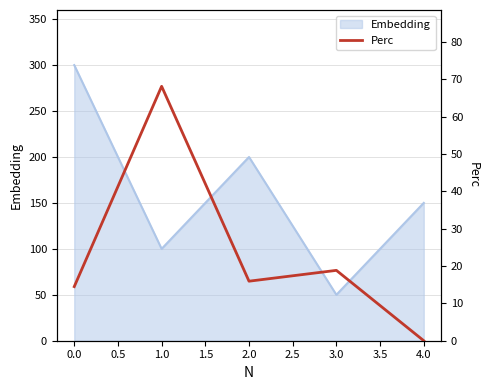

Rank the categories by Embedding value from highest to lowest.

0.0, 2.0, 4.0, 1.0, 3.0